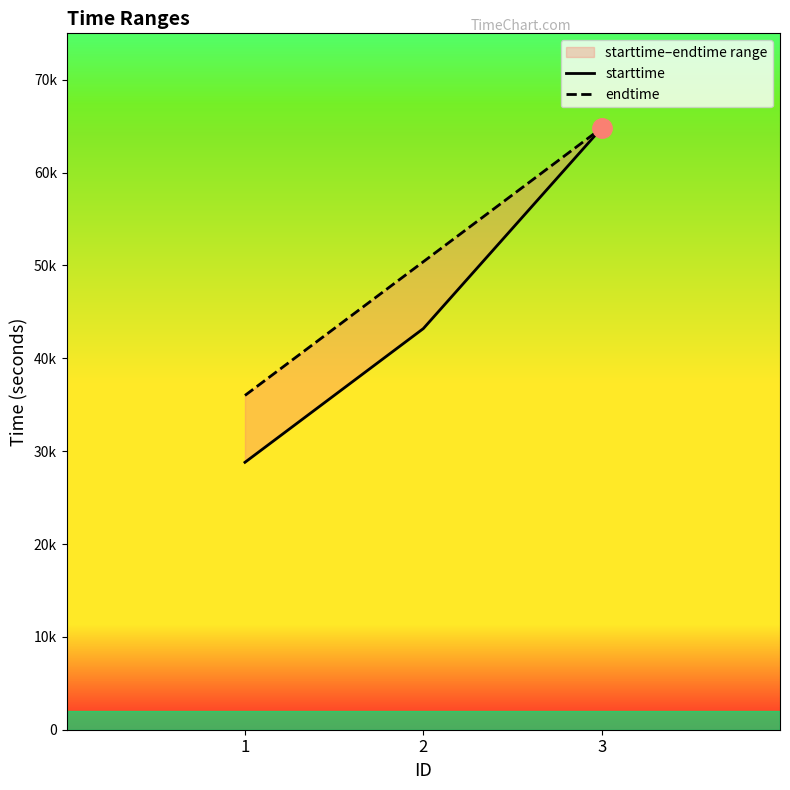

Where is endtime nearest to the value 50400?

2